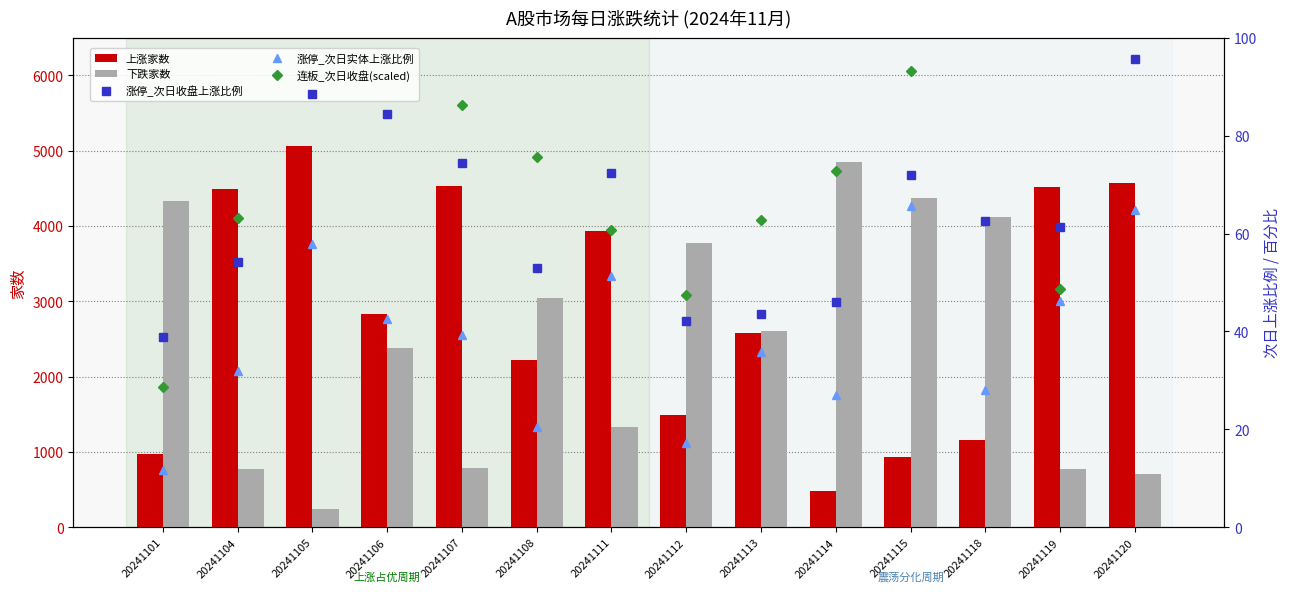

At which category does the chart reach its minimum across all series?

20241101